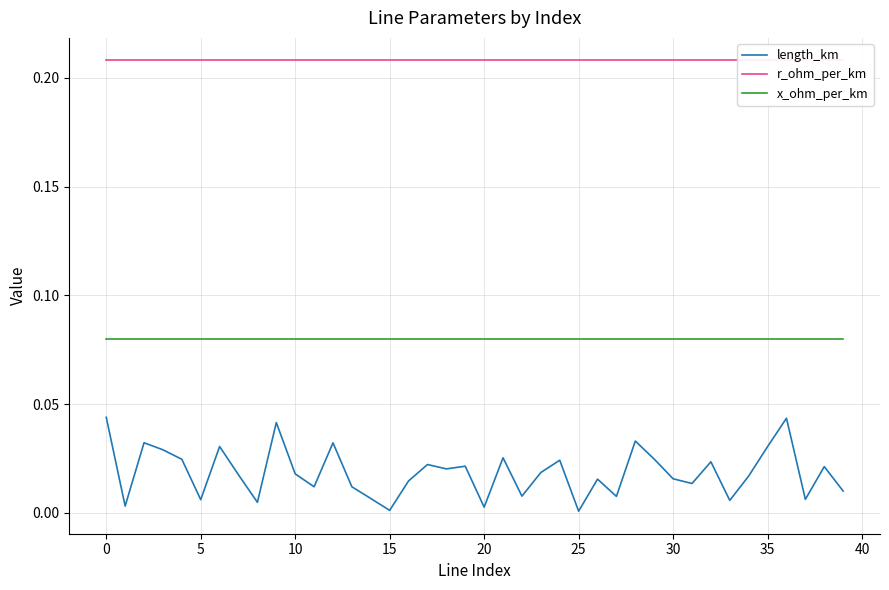

True or false: length_km and r_ohm_per_km cross at least once.

False